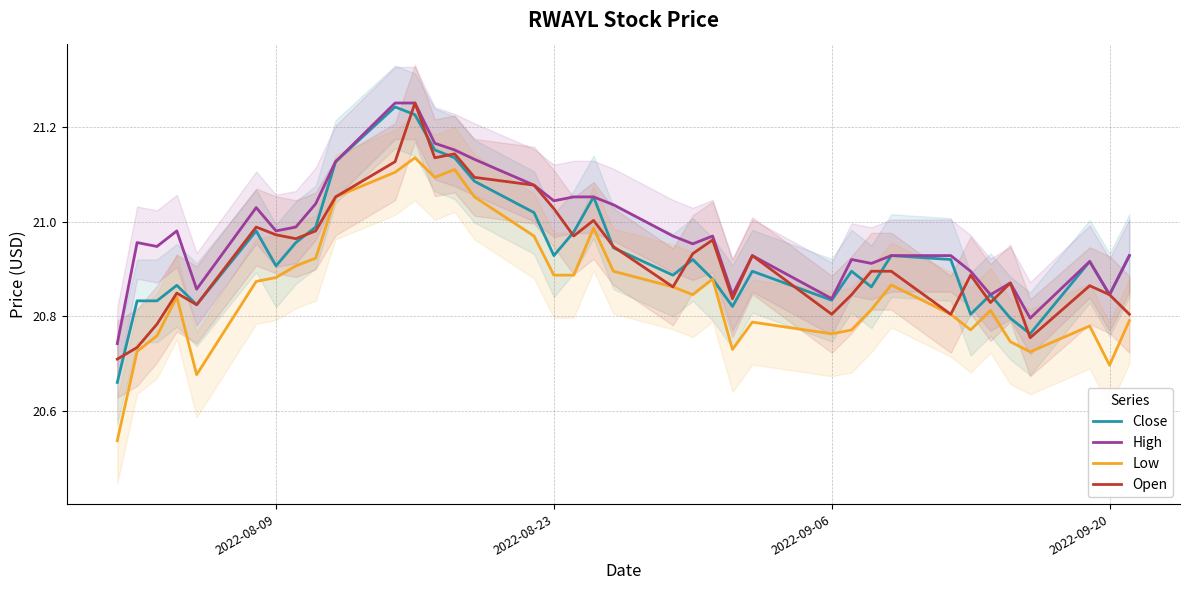

How many data points does each series have?

37